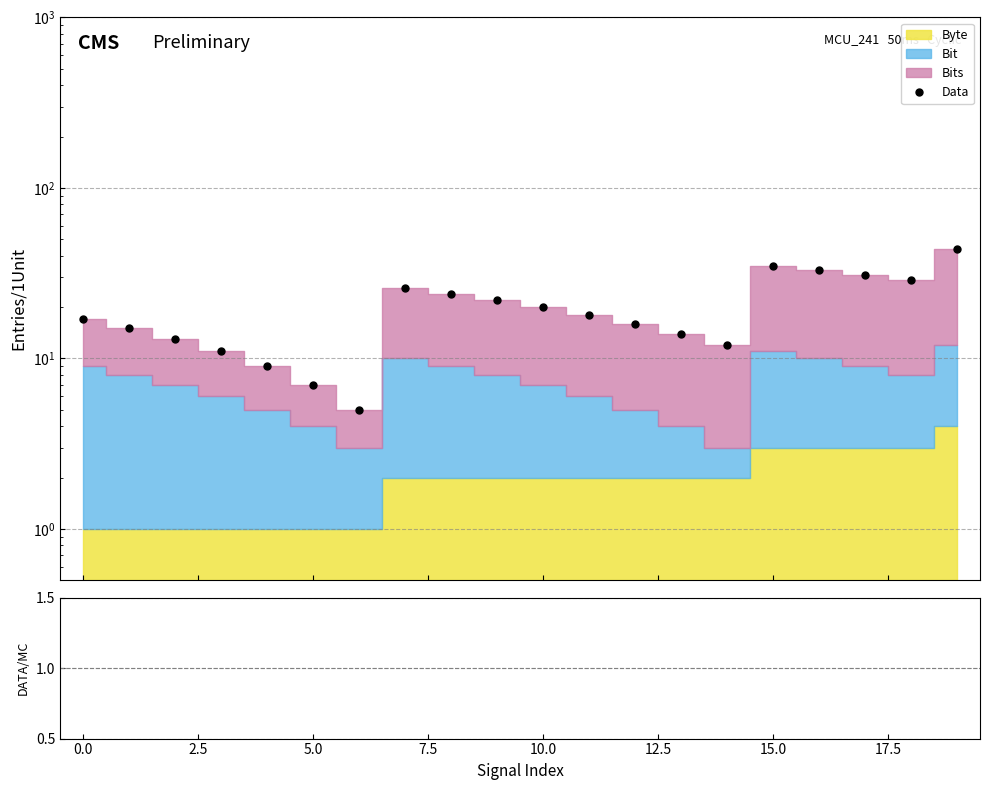

Count the number of values greater than 18.

9